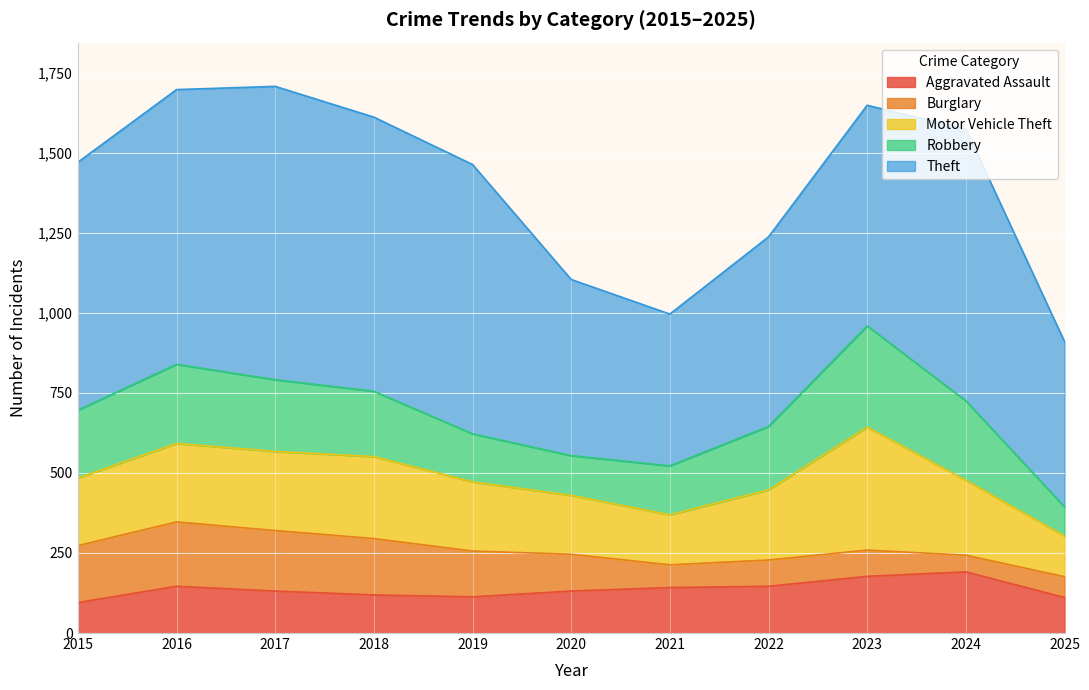

What is the smallest value displayed?

52